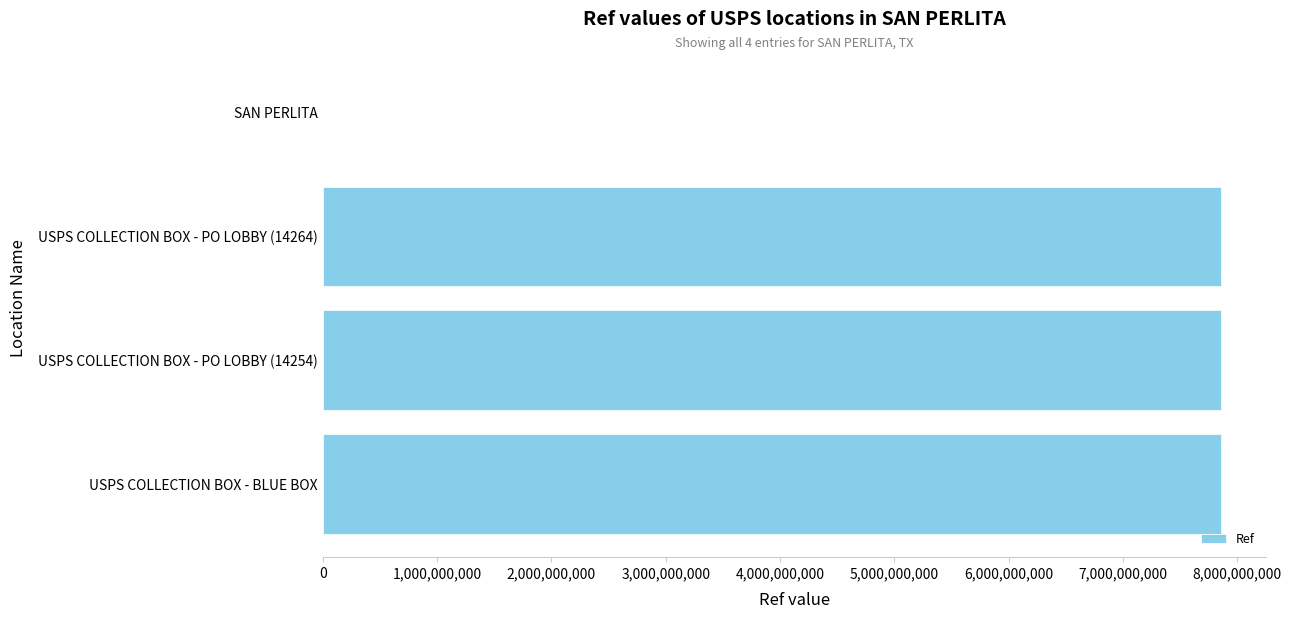

Which has a higher value, SAN PERLITA or USPS COLLECTION BOX - BLUE BOX?

USPS COLLECTION BOX - BLUE BOX